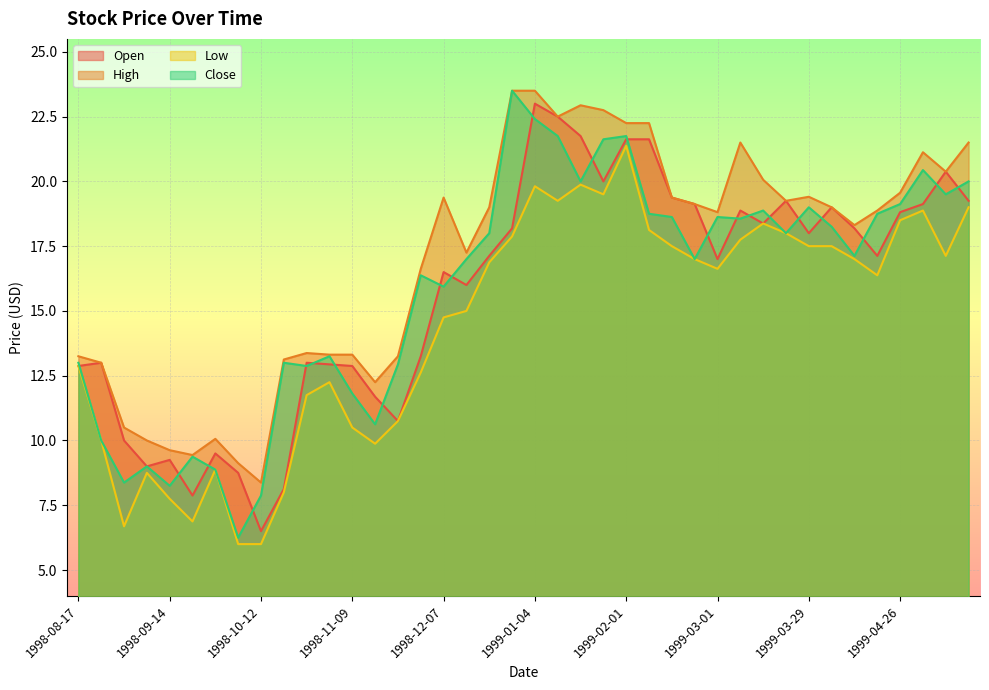

What is the total value across all series at 1998-10-26?

51.0